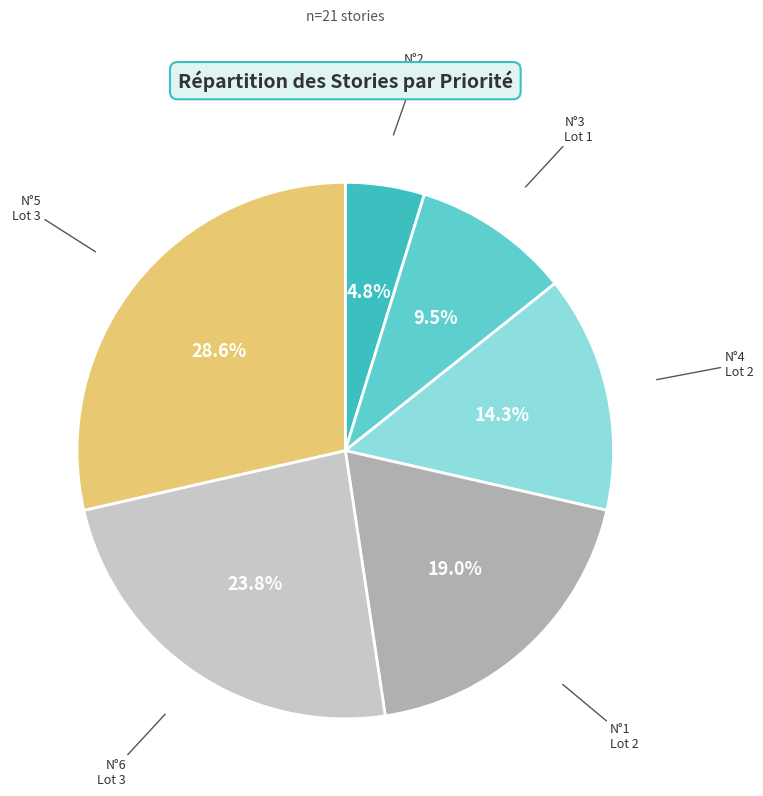

Does any single category account for the majority?

No